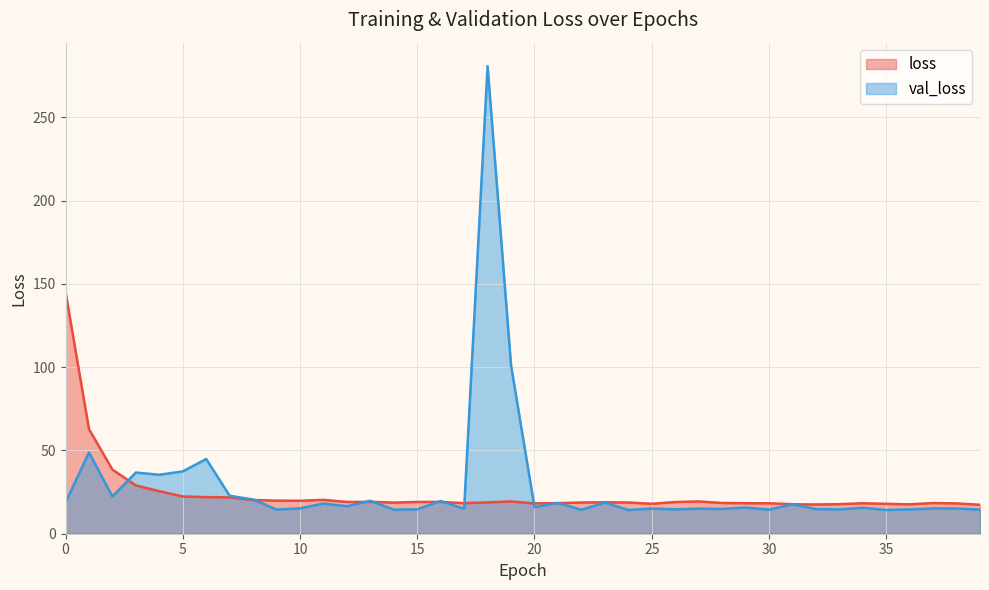

Is it true that loss equals 18.7 at 22?

True